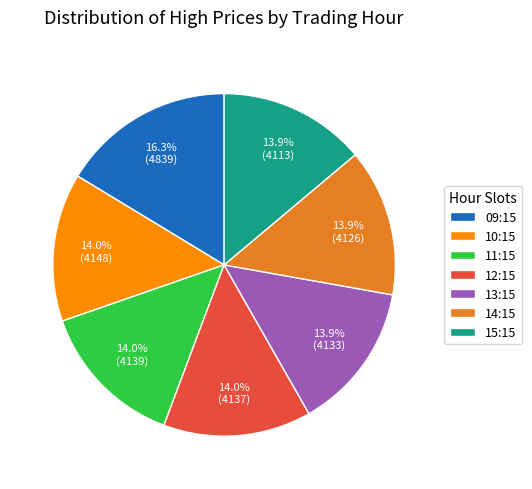

Which slice is the largest?

09:15